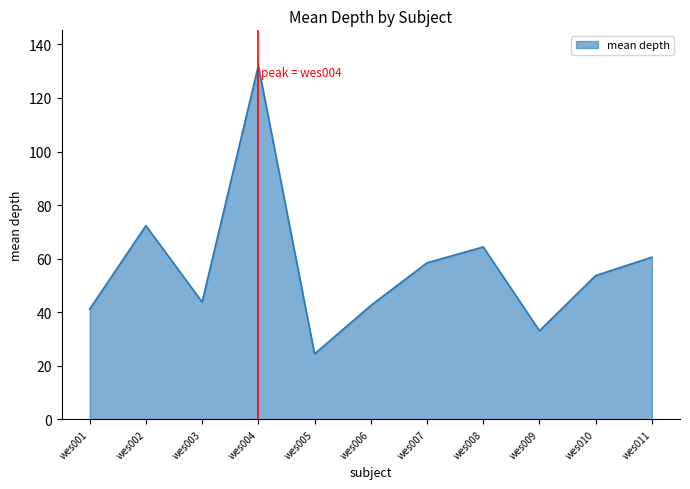

How many interior local peaks (higher than both neighbors) does the data have?

3